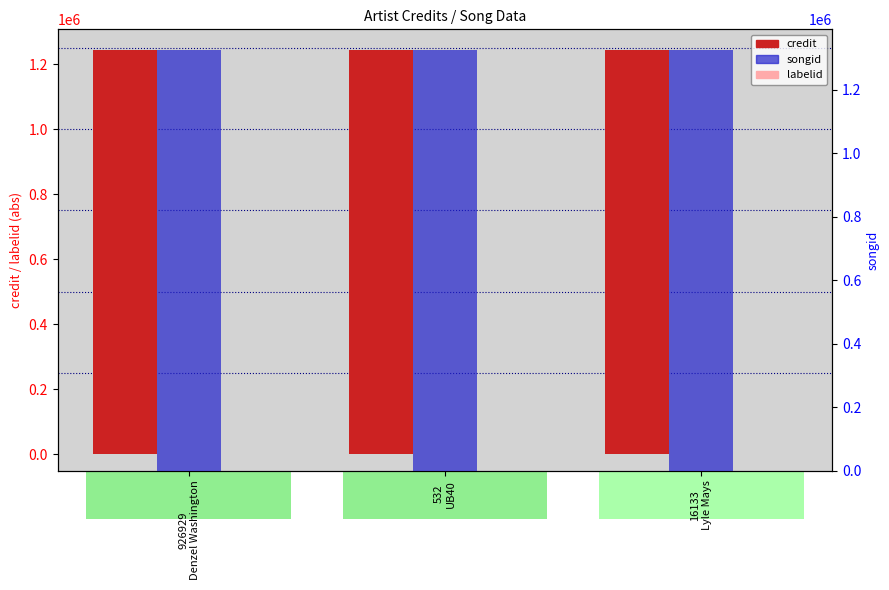

Read the labelid value at 532
UB40.

1